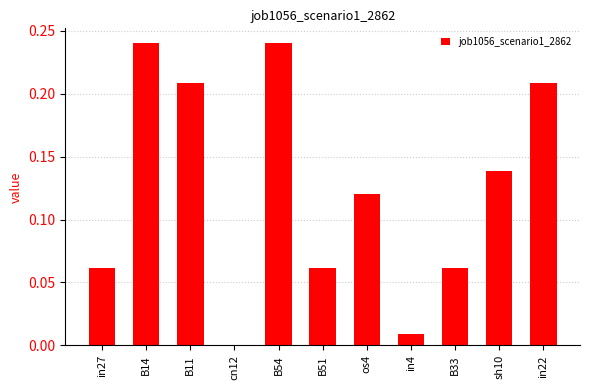

How many series are shown in this chart?

1